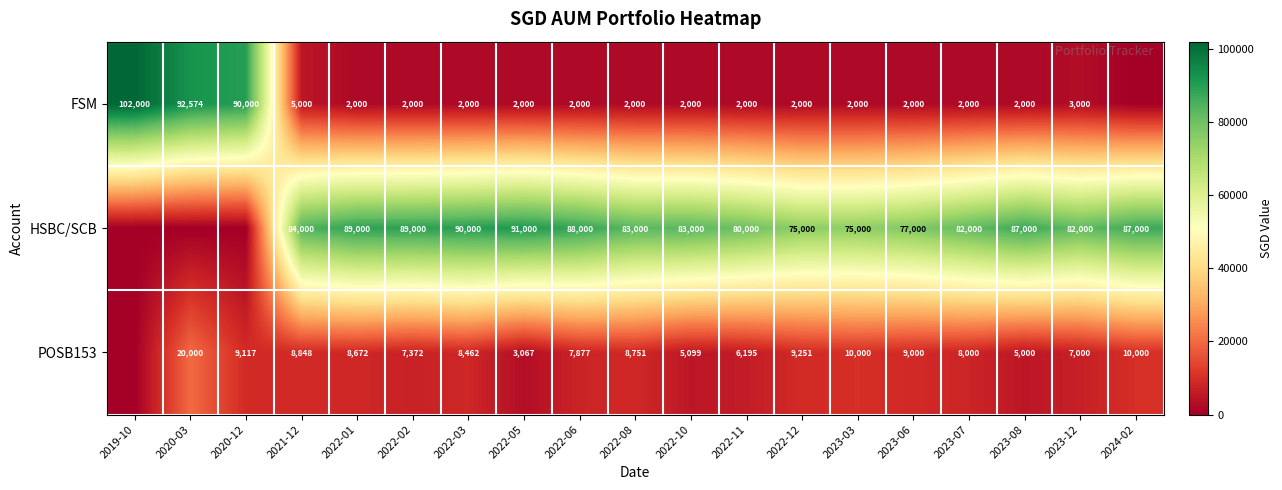

Rank the series at 2022-01 from highest to lowest value.

HSBC/SCB, POSB153, FSM